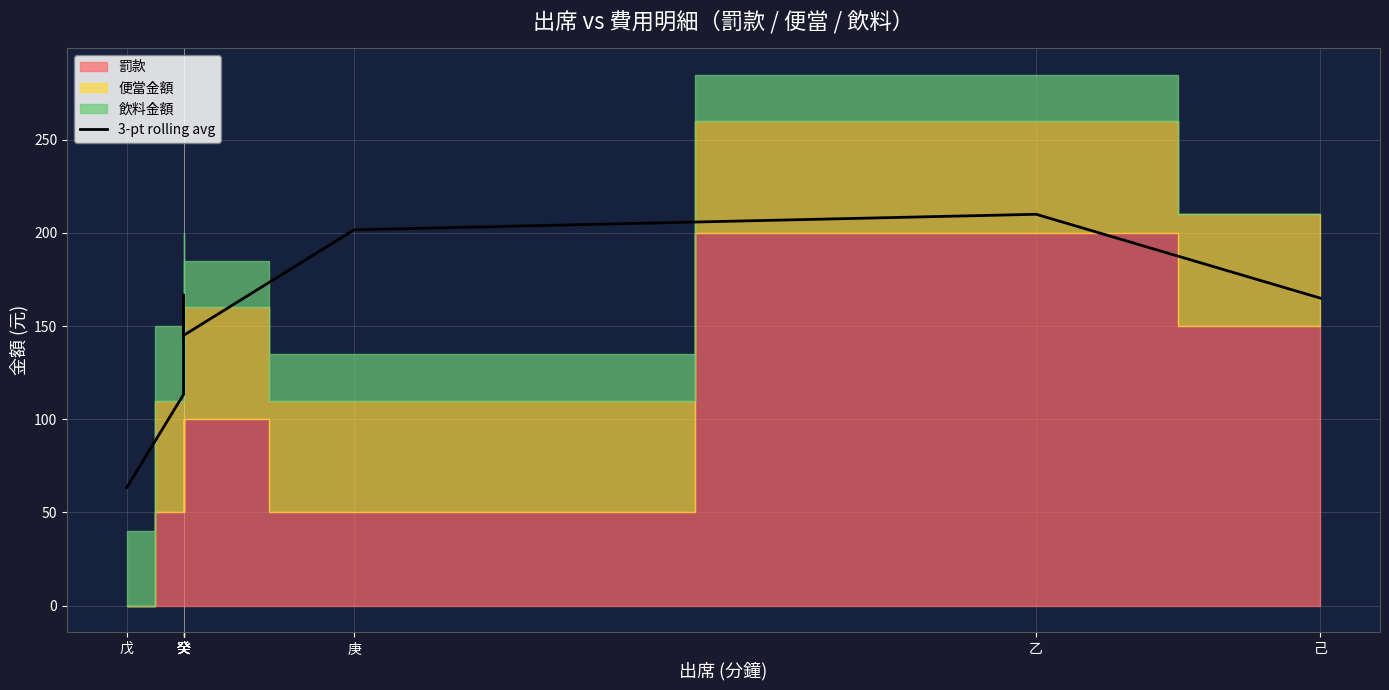

Which has a higher value, 癸 or 癸?

癸